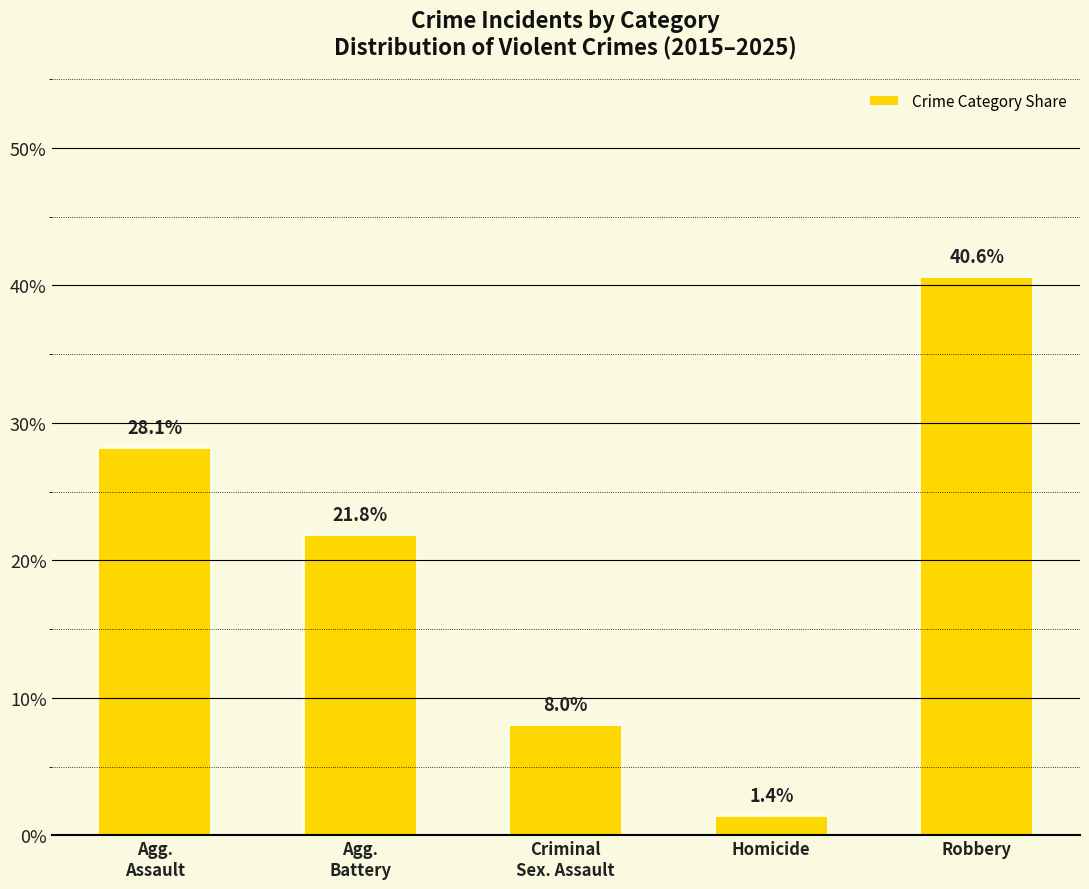

How many distinct data groups are displayed?

1